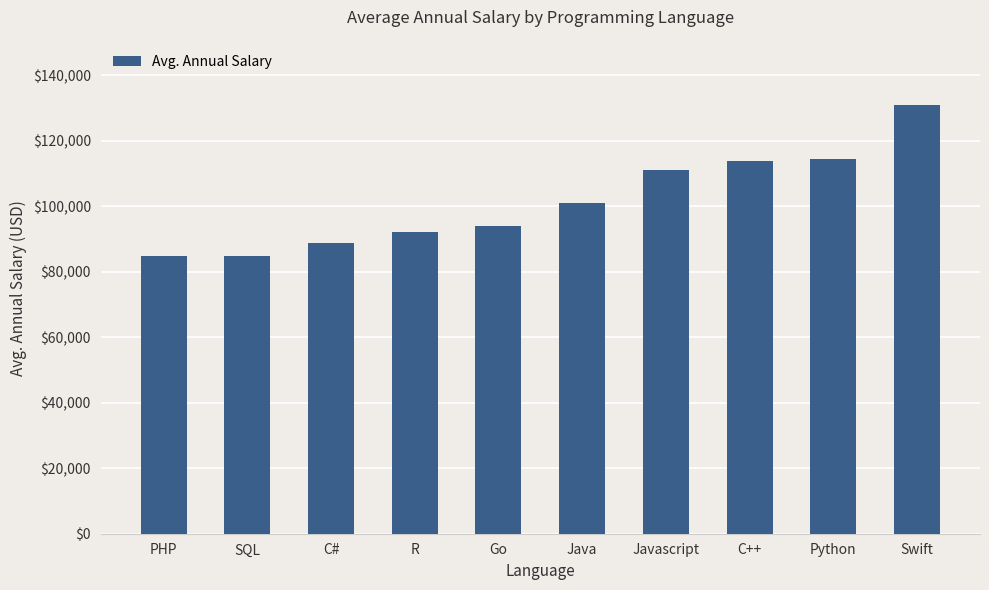

Which label corresponds to the largest value in the chart?

Swift